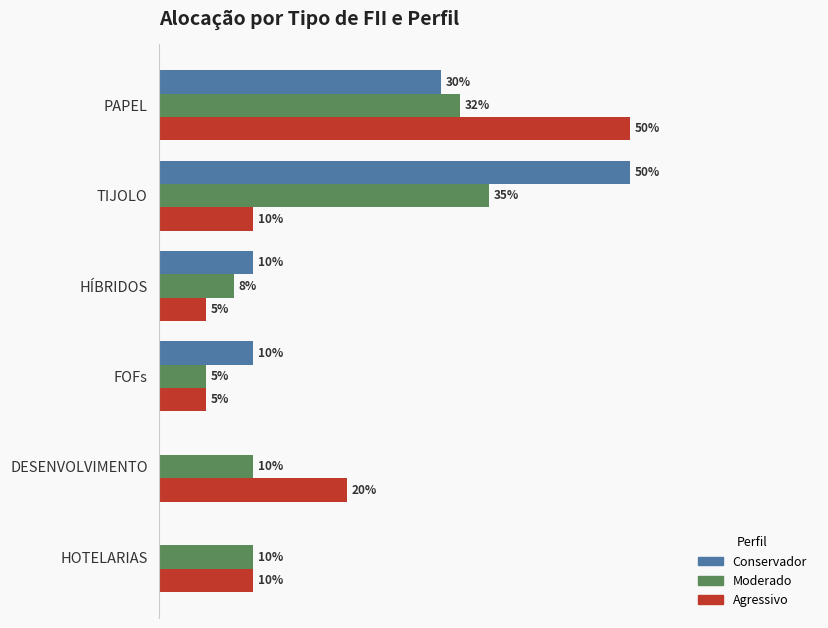

At which category is the sum across all series the highest?

PAPEL